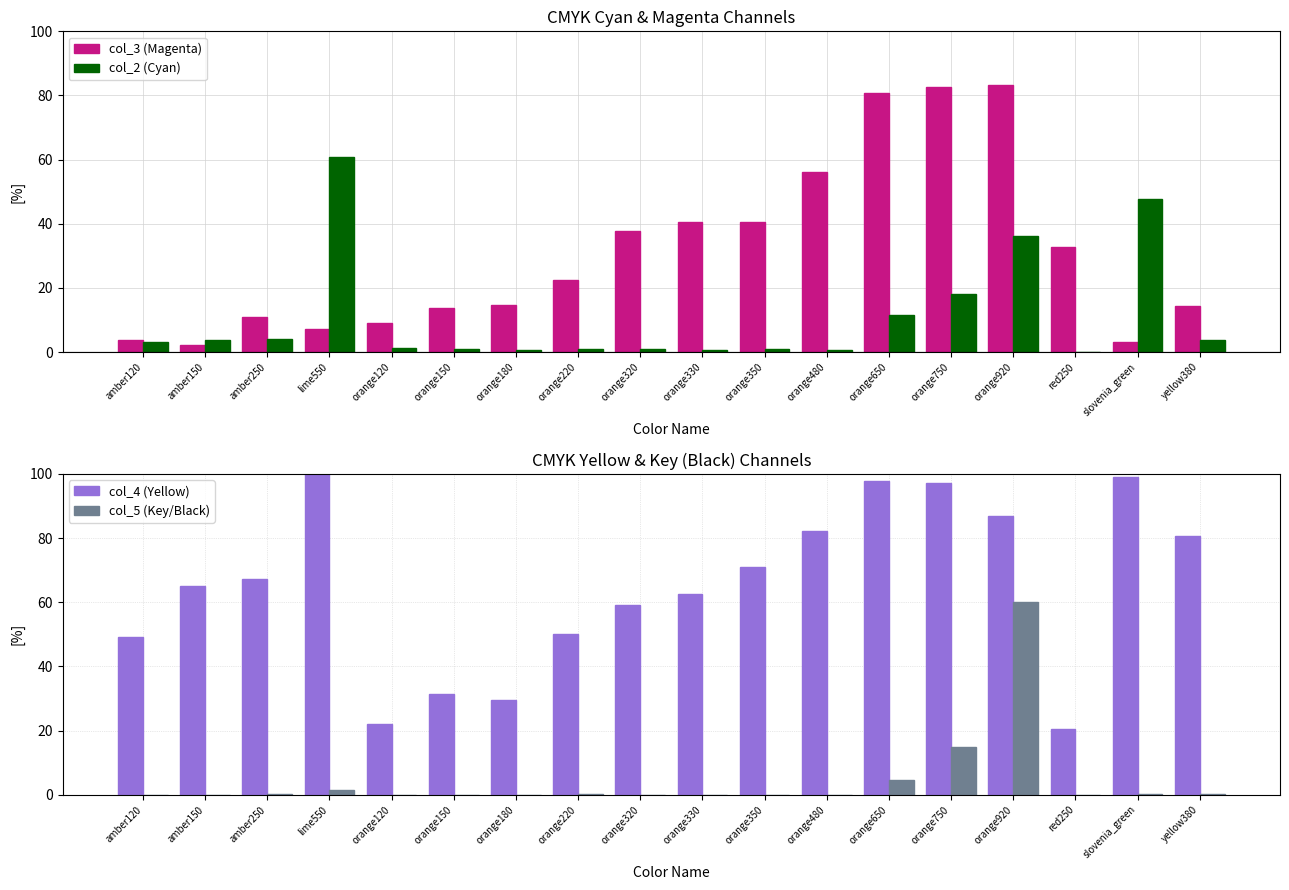

Which category has the lowest value across all series?

red250